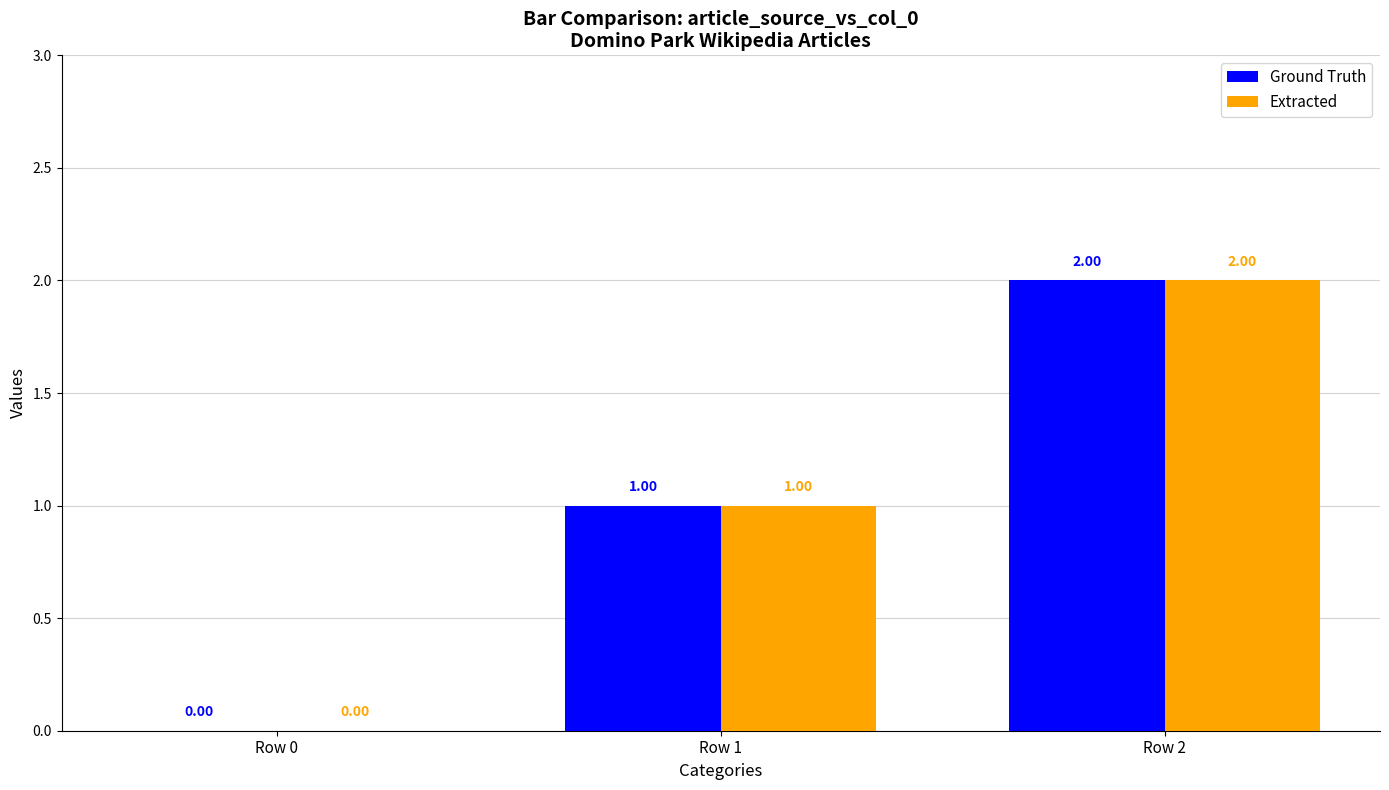

Which category has the highest value across all series?

Row 2